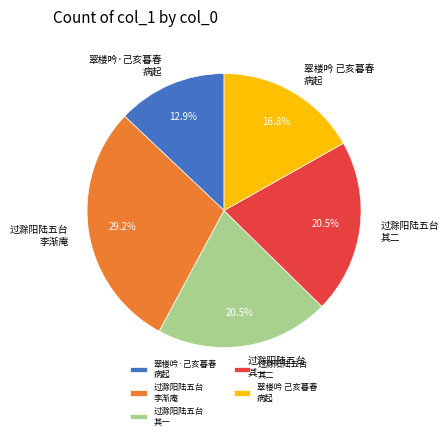

Count the number of slices in the pie.

5